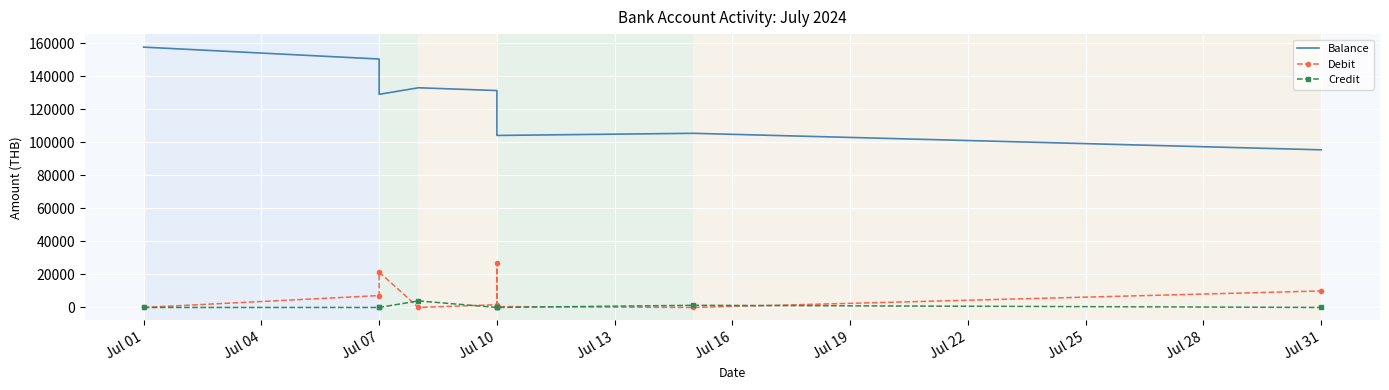

What is the sum of all Balance values?

1111394.7